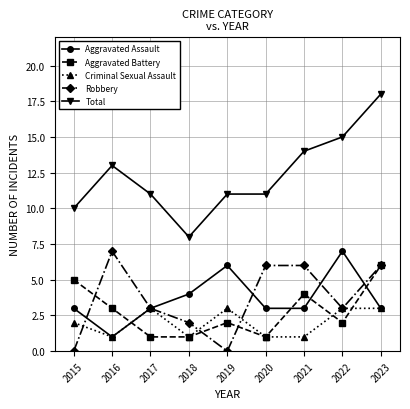

What is the value of the Robbery point at the 7th from the left?

6